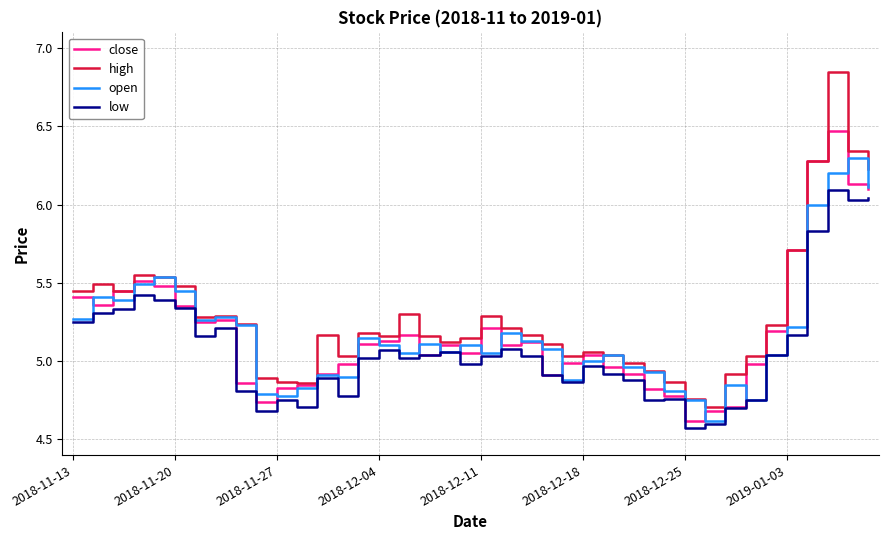

List the series in order of their peak value, highest first.

high, close, open, low